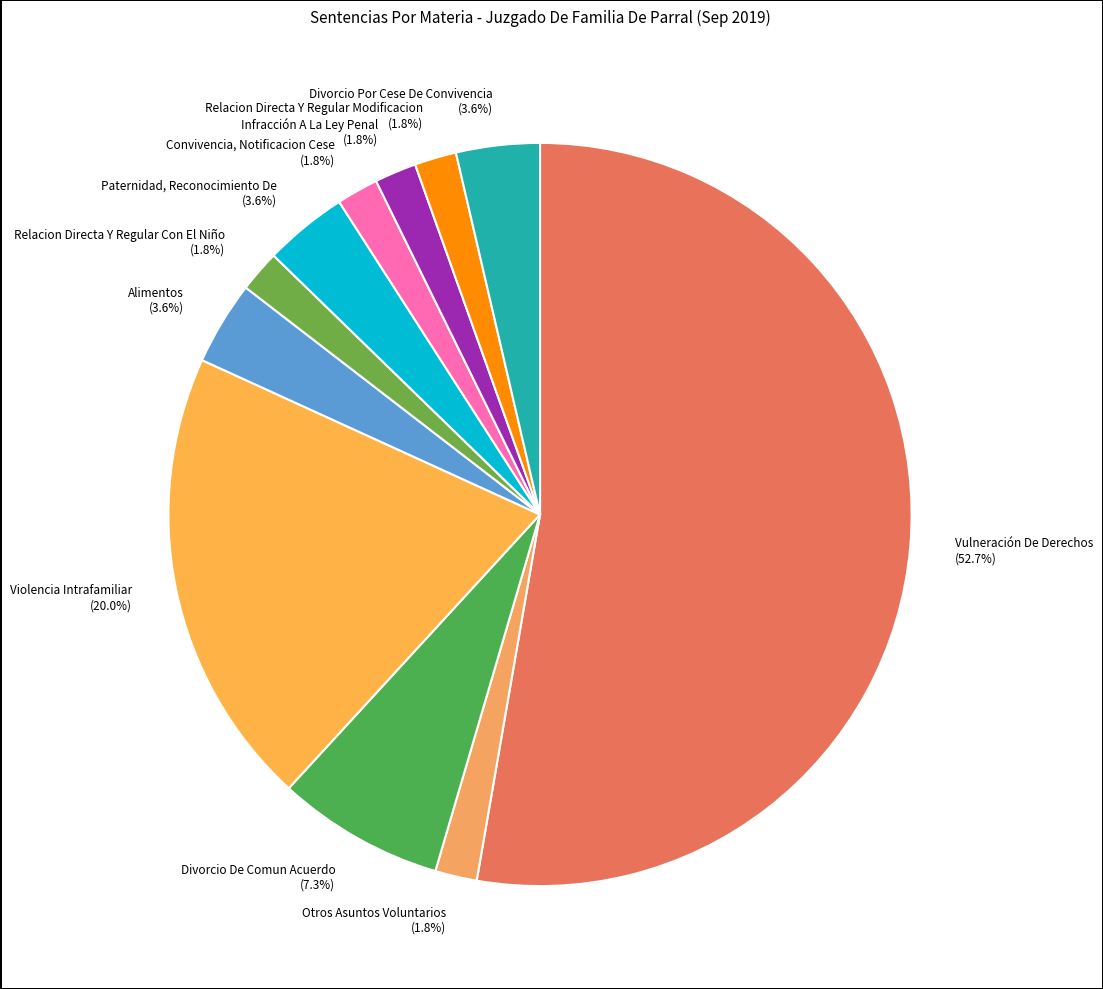

Which has a higher value, Divorcio De Comun Acuerdo or Alimentos?

Divorcio De Comun Acuerdo